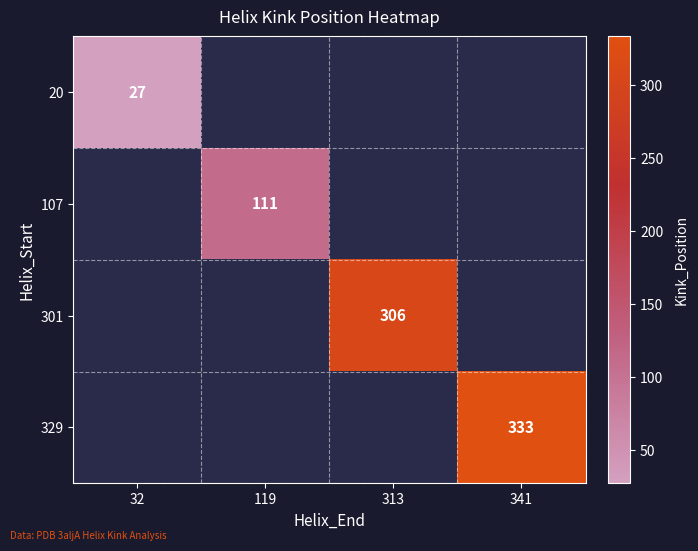

At how many categories does at least one series exceed 87?

3